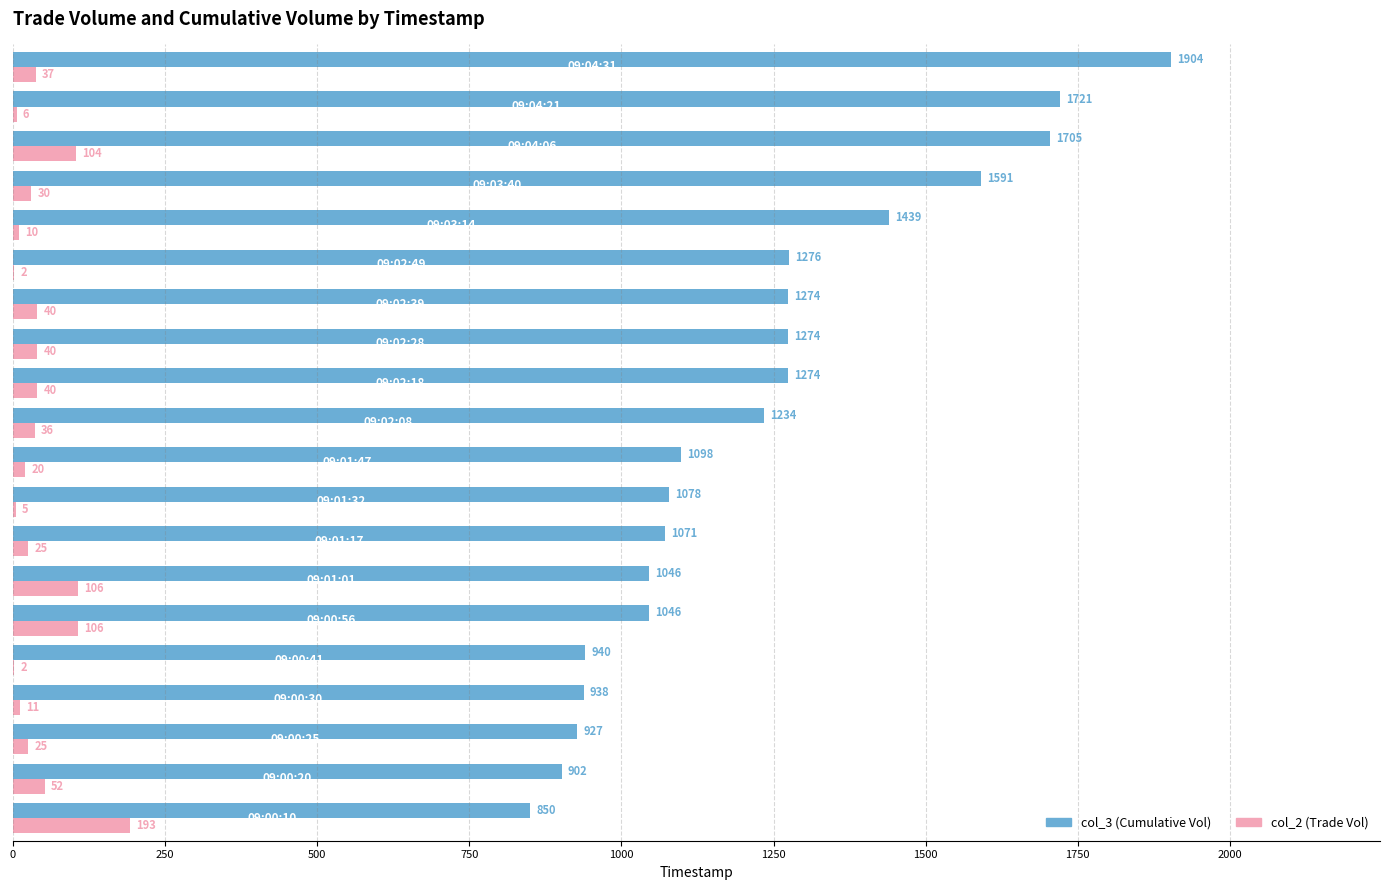

Which series has the largest total across all categories?

col_3 (Cumulative Vol)